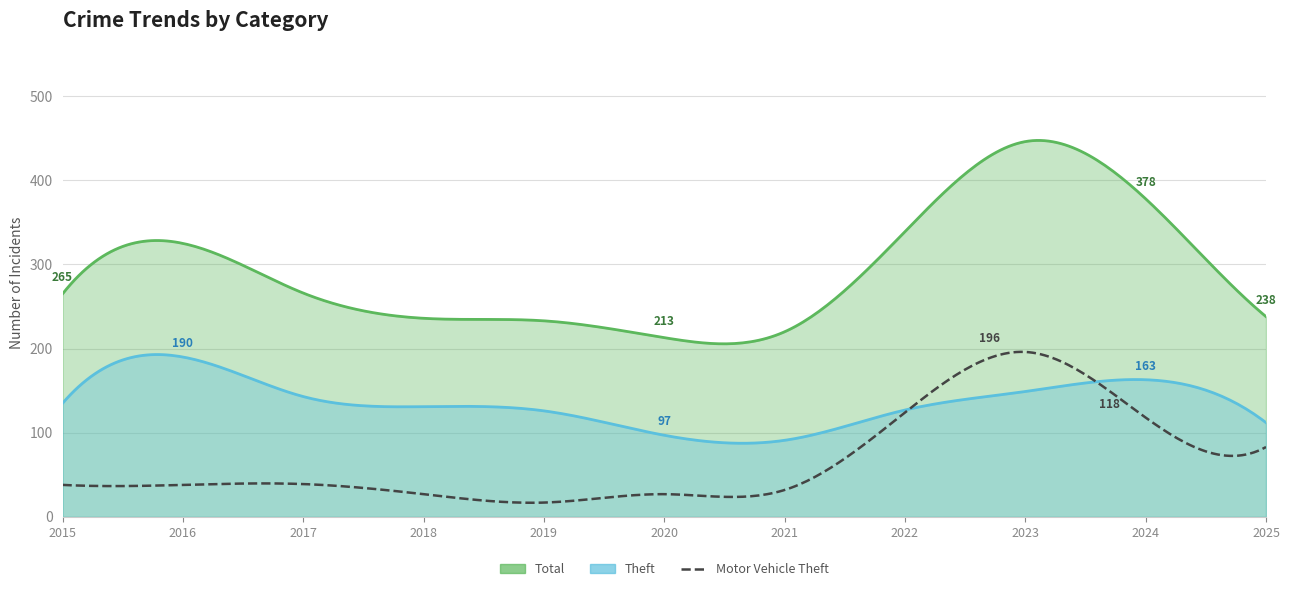

What is the difference between the maximum and second lowest values in the Total series?

226